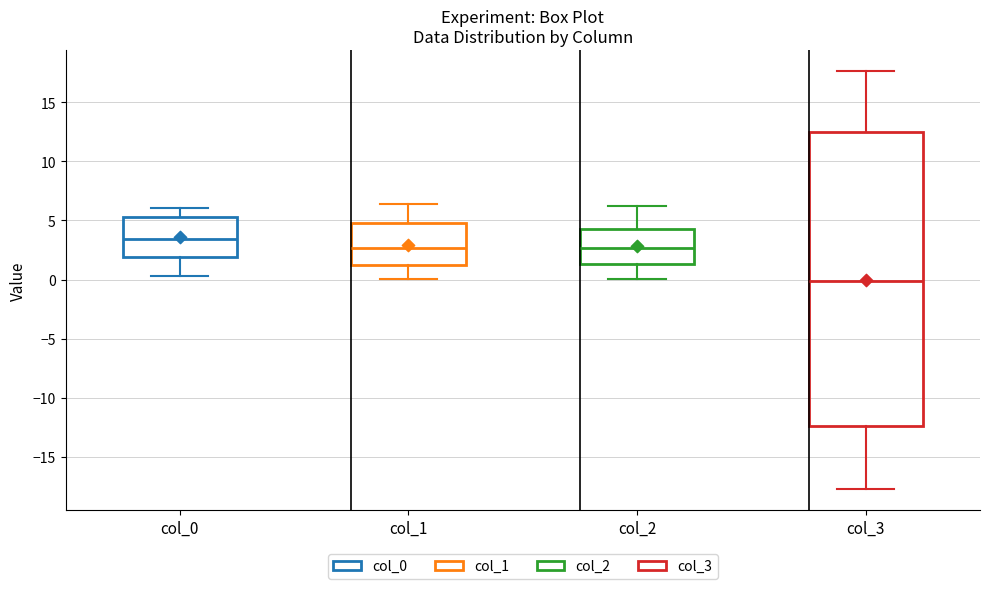

Which box's median line is the highest?

col_0